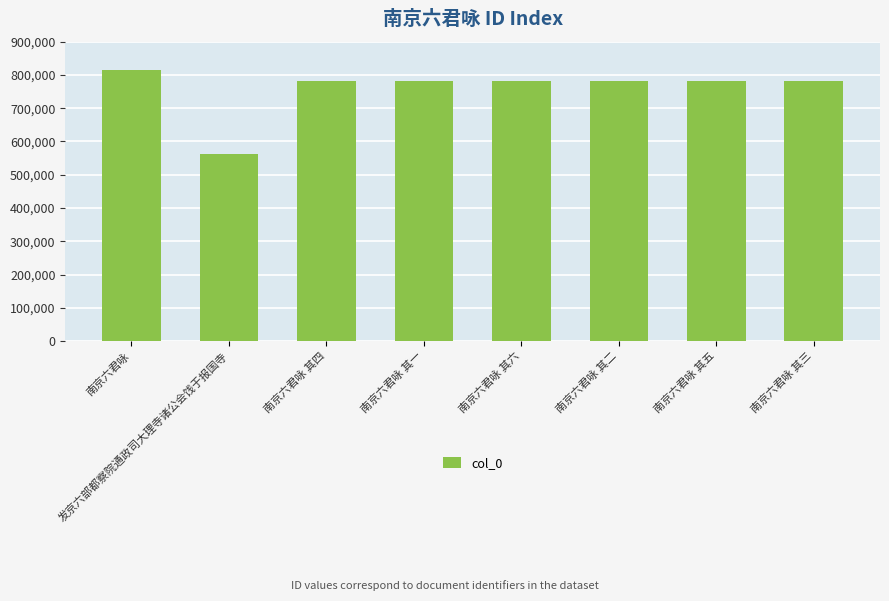

What is the label of the 5th bar from the right?

南京六君咏 其一